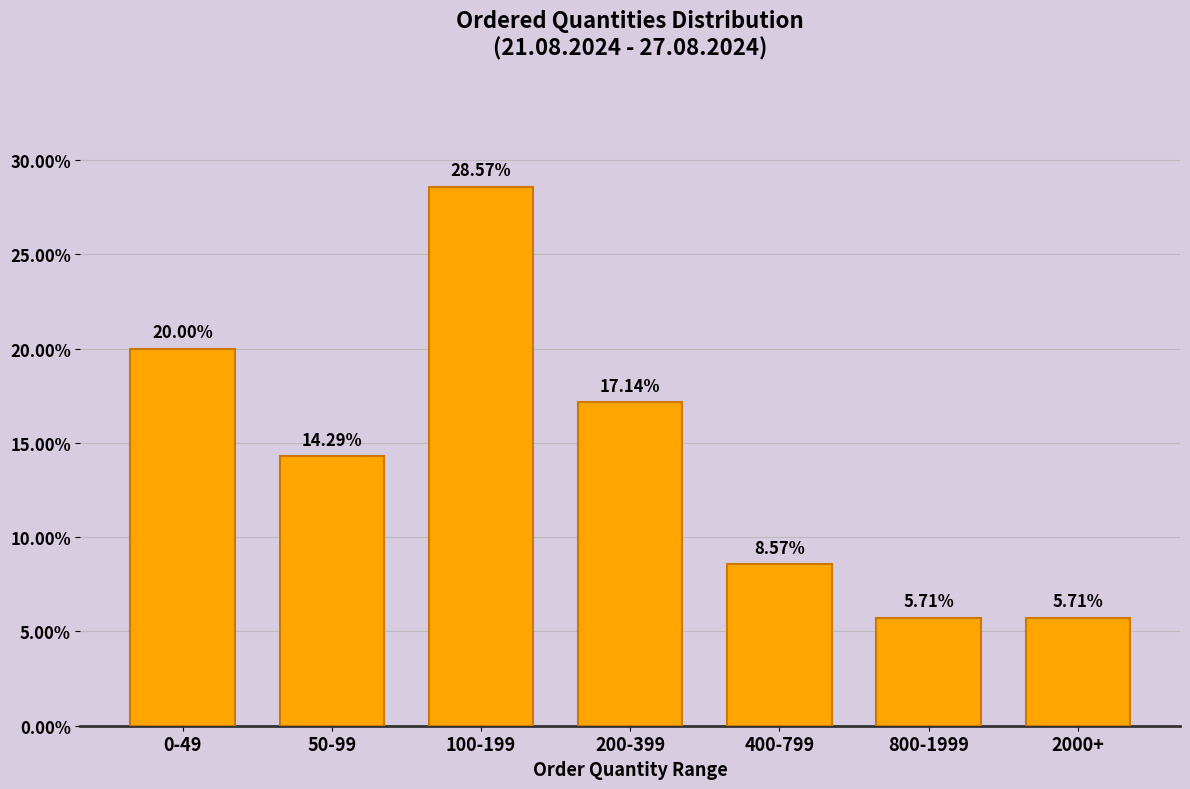

What is the ratio of the value at 100-199 to the value at 50-99?

2.0